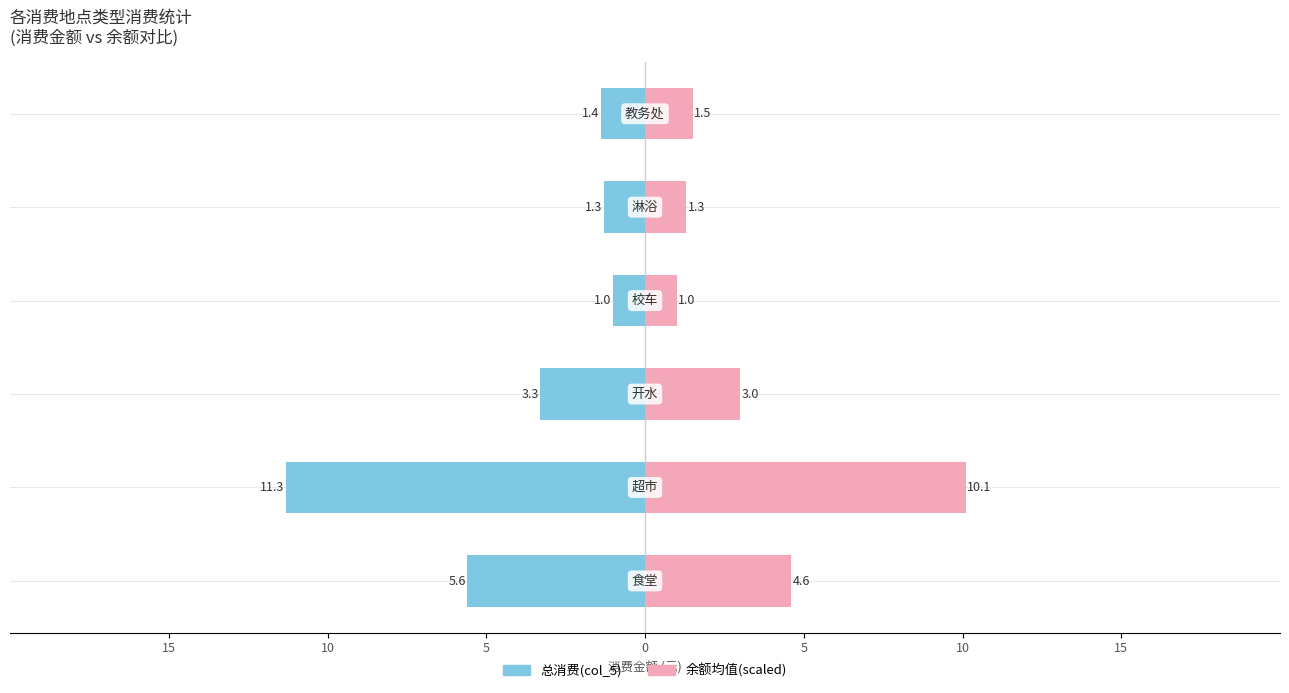

Reading left to right, list all the values displayed in this chart.

总消费(col_5): 15=-5.6	10=-11.3	5=-3.3	0=-1.0	5=-1.3	10=-1.4
余额均值(scaled): 15=4.6	10=10.1	5=3.0	0=1.0	5=1.3	10=1.5